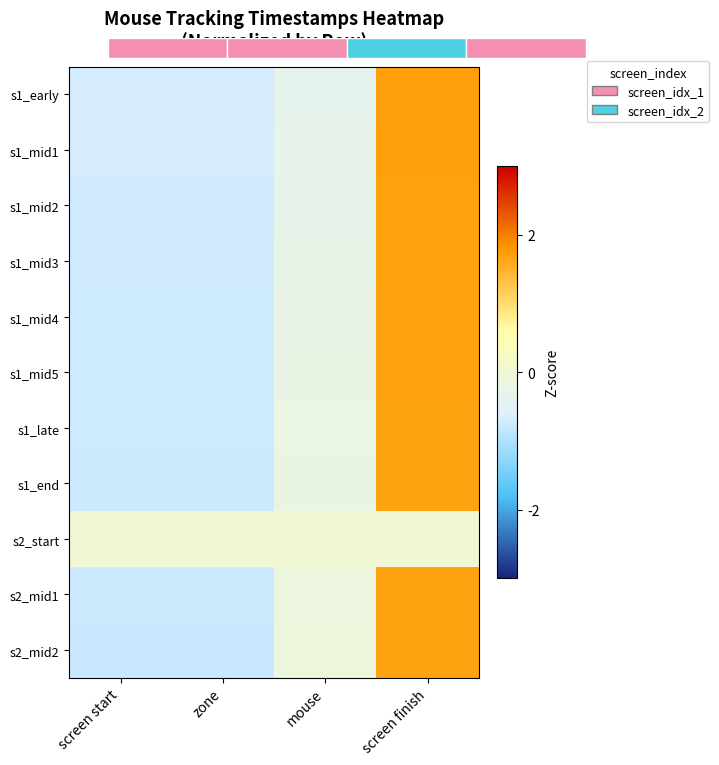

Where does the s1_late series first go above 0?

screen finish